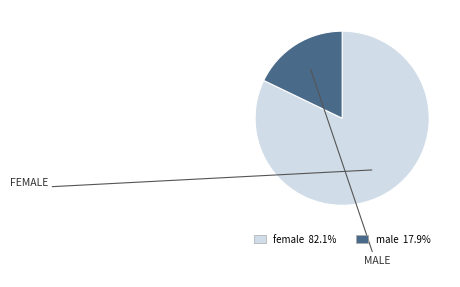

True or false: female accounts for 82% of the total.

True